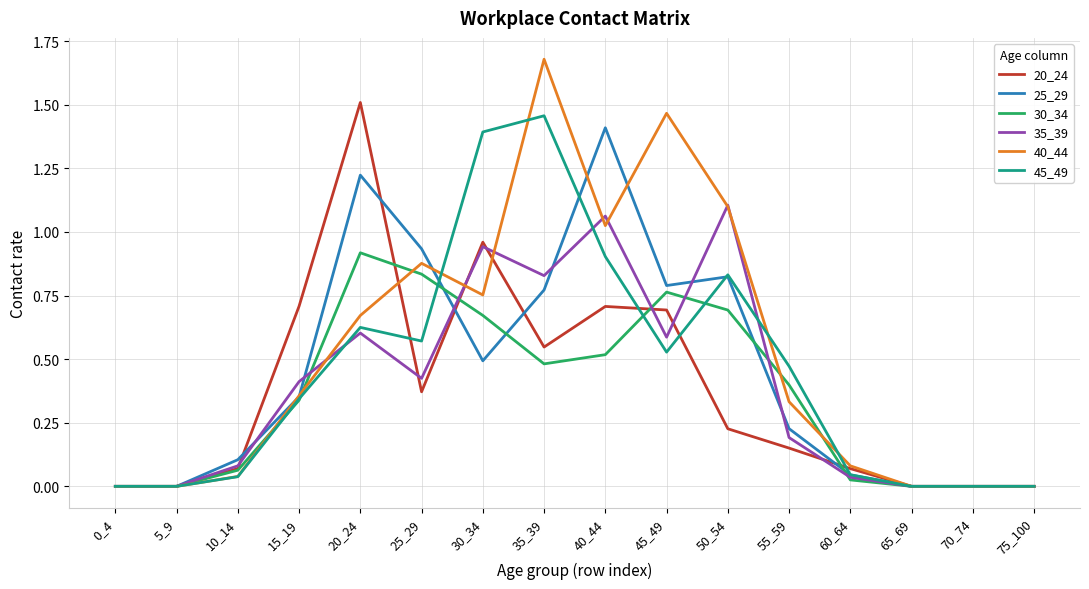

Which series changed the most between 25_29 and 55_59?

25_29